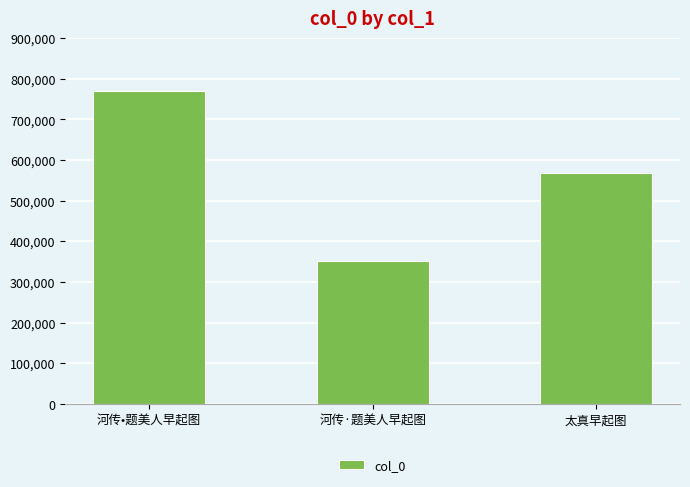

What value does the data have at 太真早起图, to the nearest 10?

567300